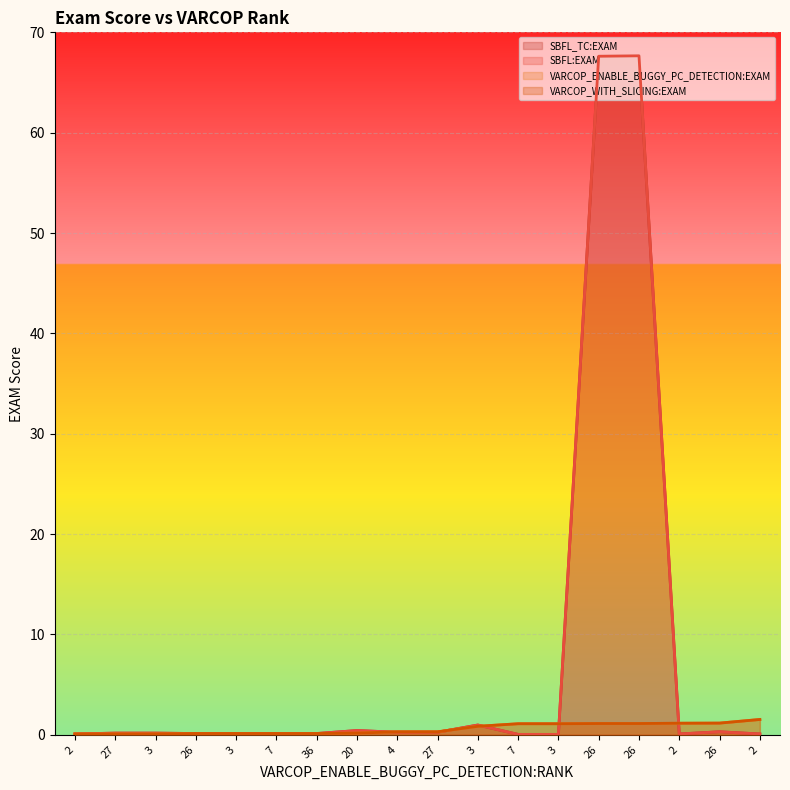

Which series changed the most between 2 and 27?

VARCOP_ENABLE_BUGGY_PC_DETECTION:EXAM